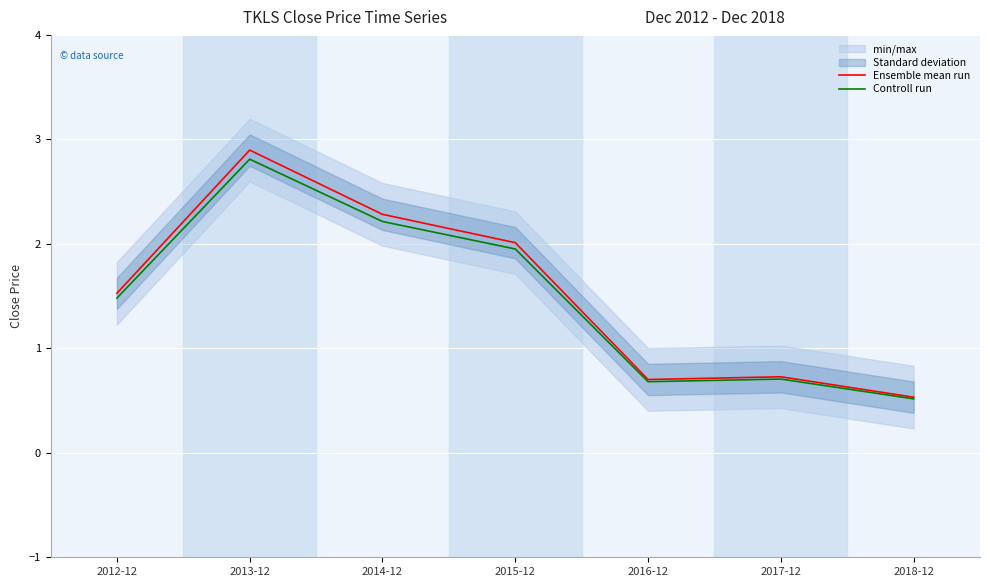

True or false: Controll run and Ensemble mean run cross at least once.

False